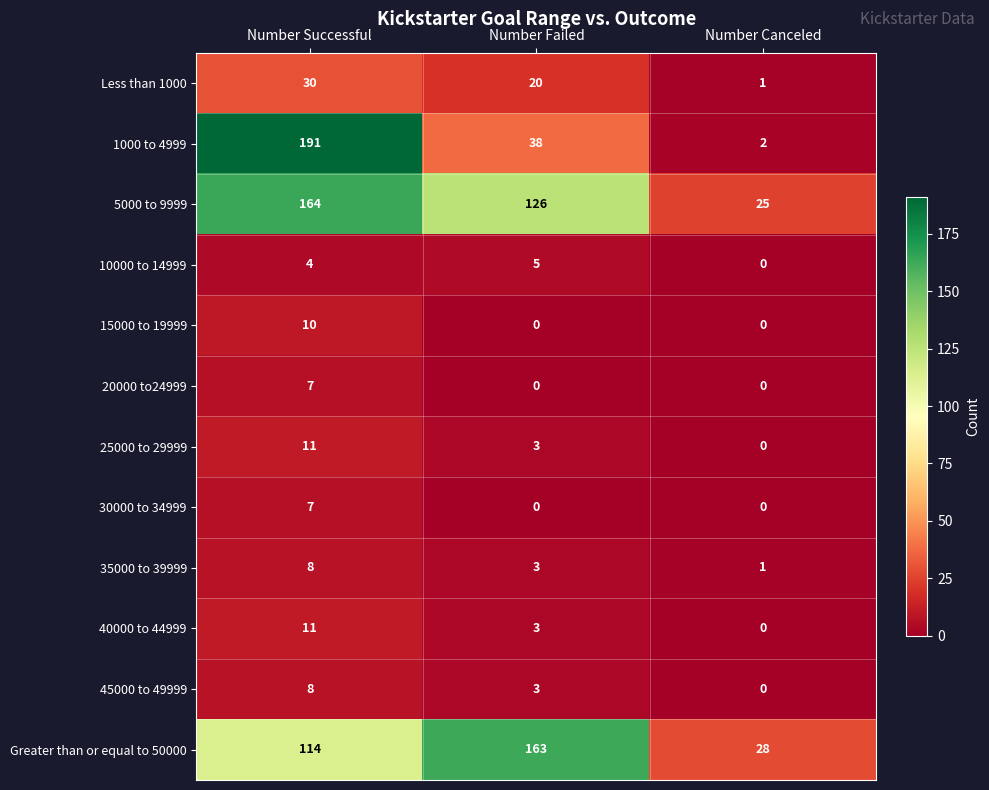

Which series changed the most between Number Successful and Number Canceled?

1000 to 4999